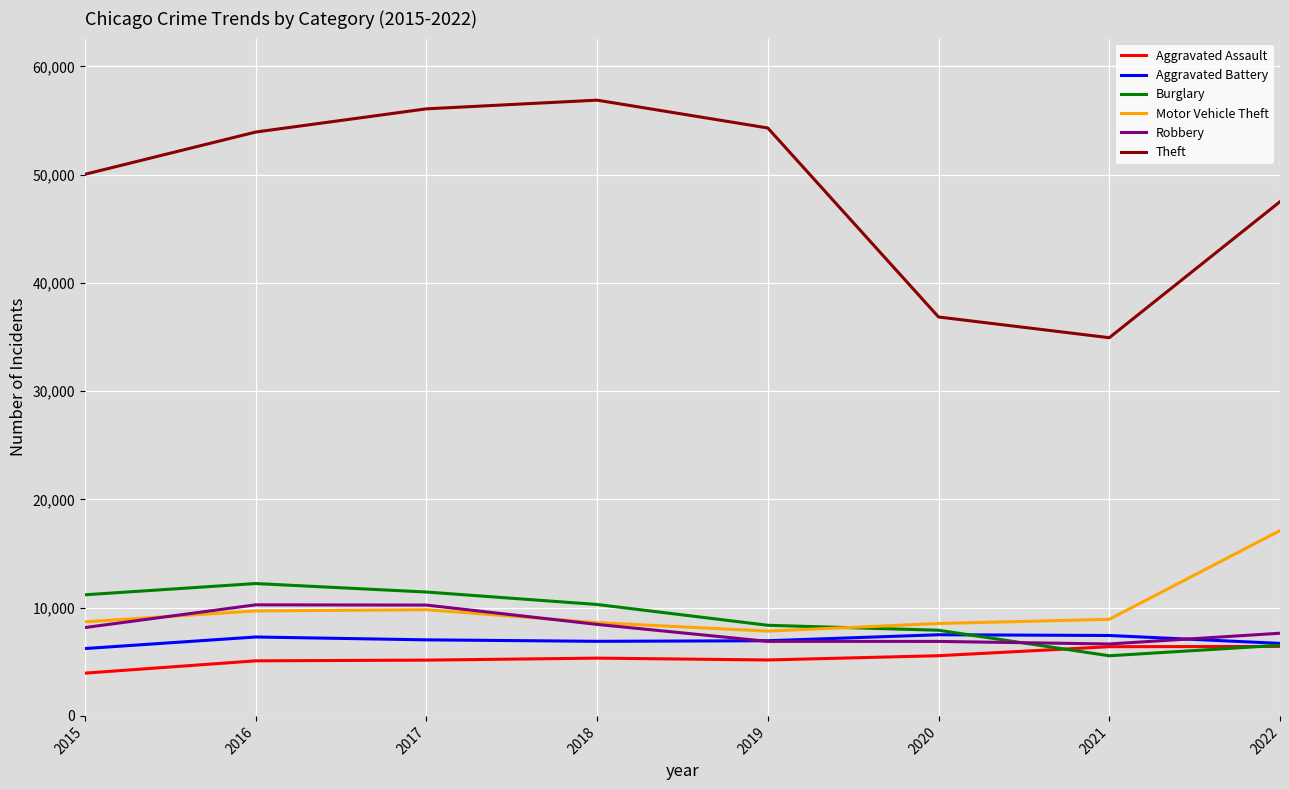

What is the spread (max minus min) of values at 2016?

48849